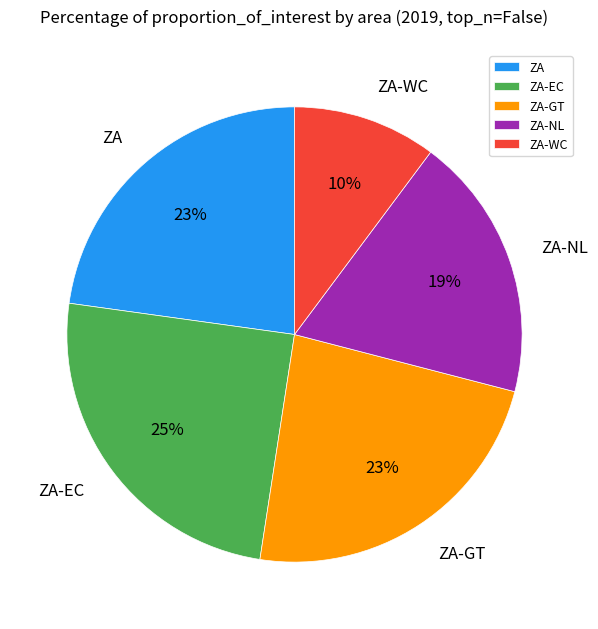

To the nearest percent, what is the combined percentage of ZA-WC and ZA-NL?

29%